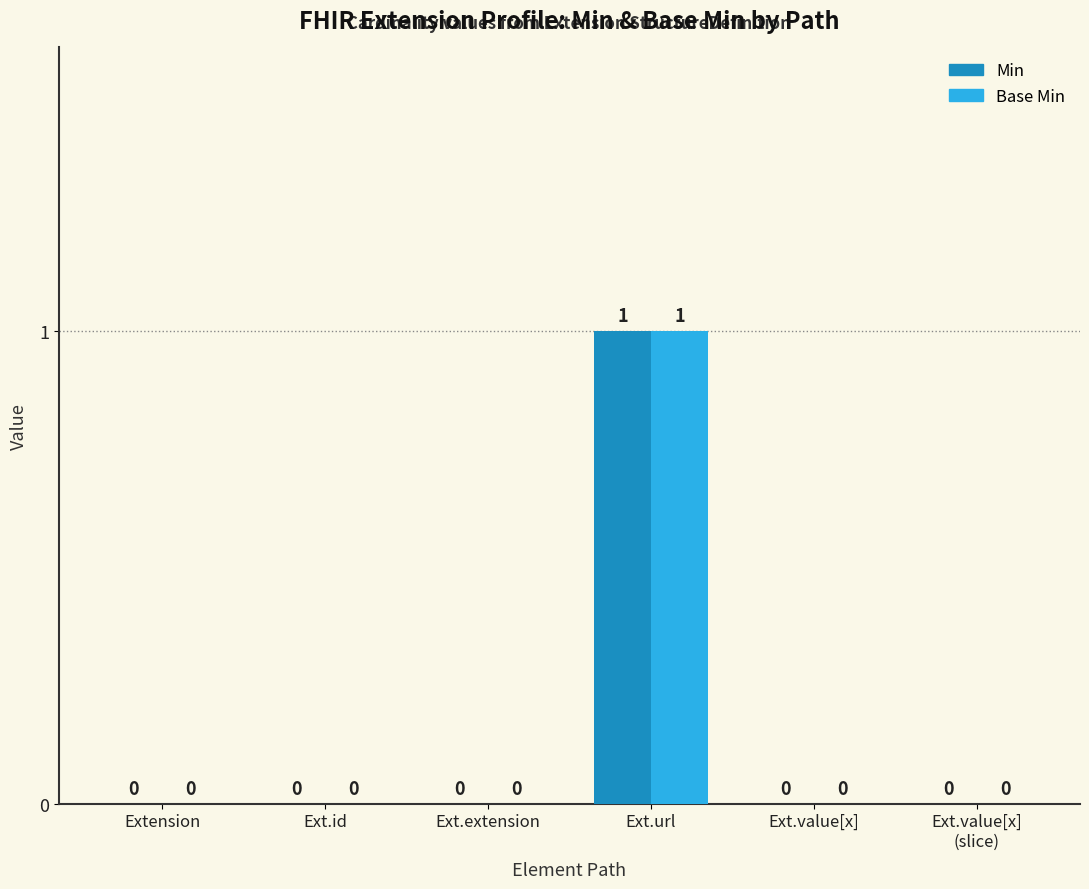

True or false: Min has a value of -1 at Ext.value[x].

False